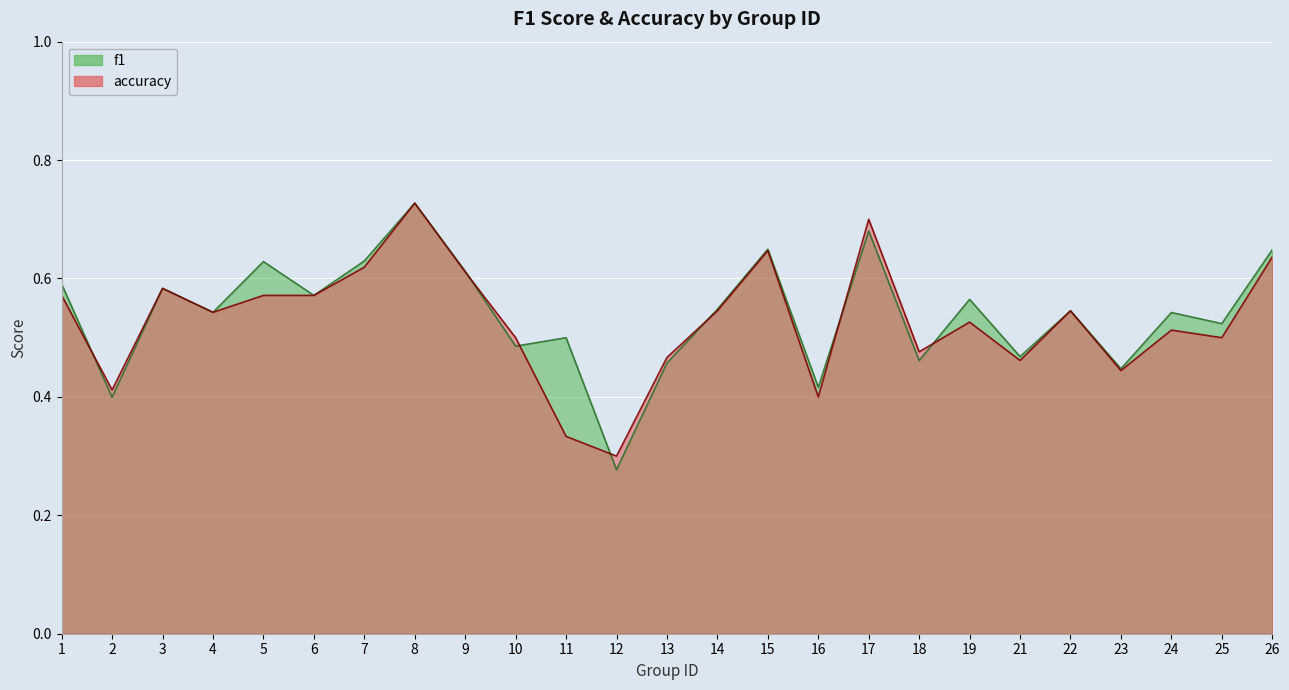

Rank the series by their average value, from lowest to highest.

accuracy, f1